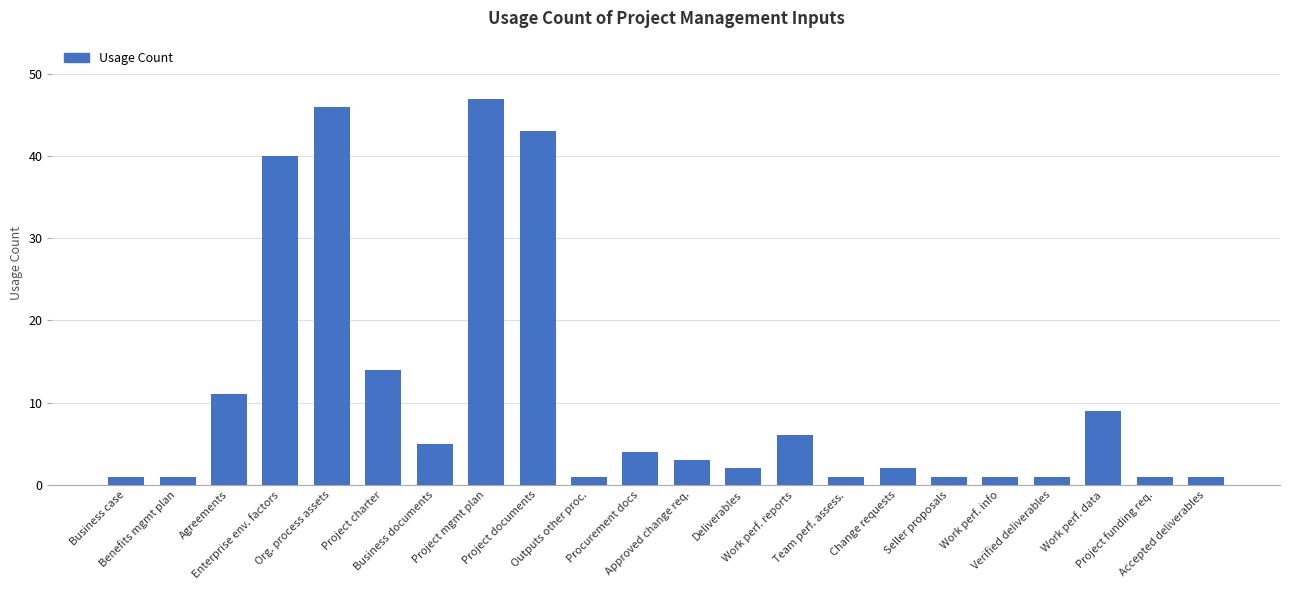

What is the greatest value displayed?

47